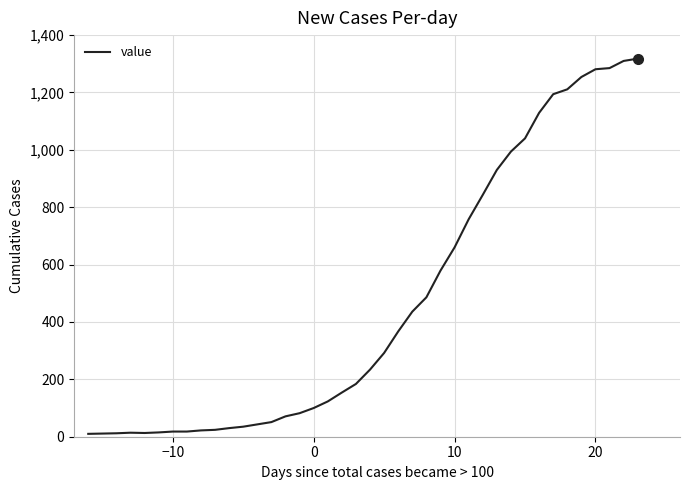

What is the maximum value shown in the chart?

1318